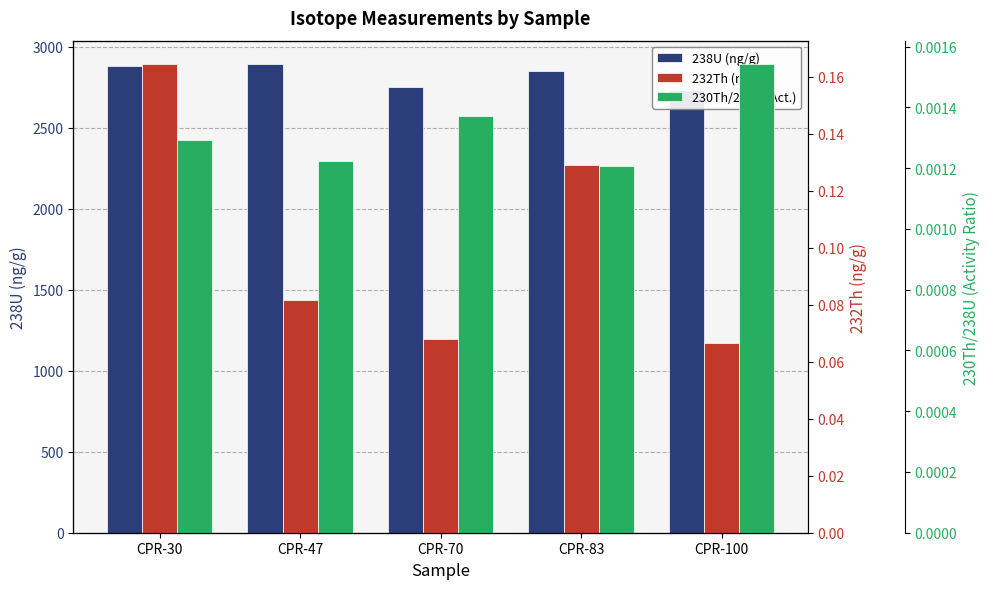

What is the difference between the second highest and minimum values in the 238U (ng/g) series?

147.9